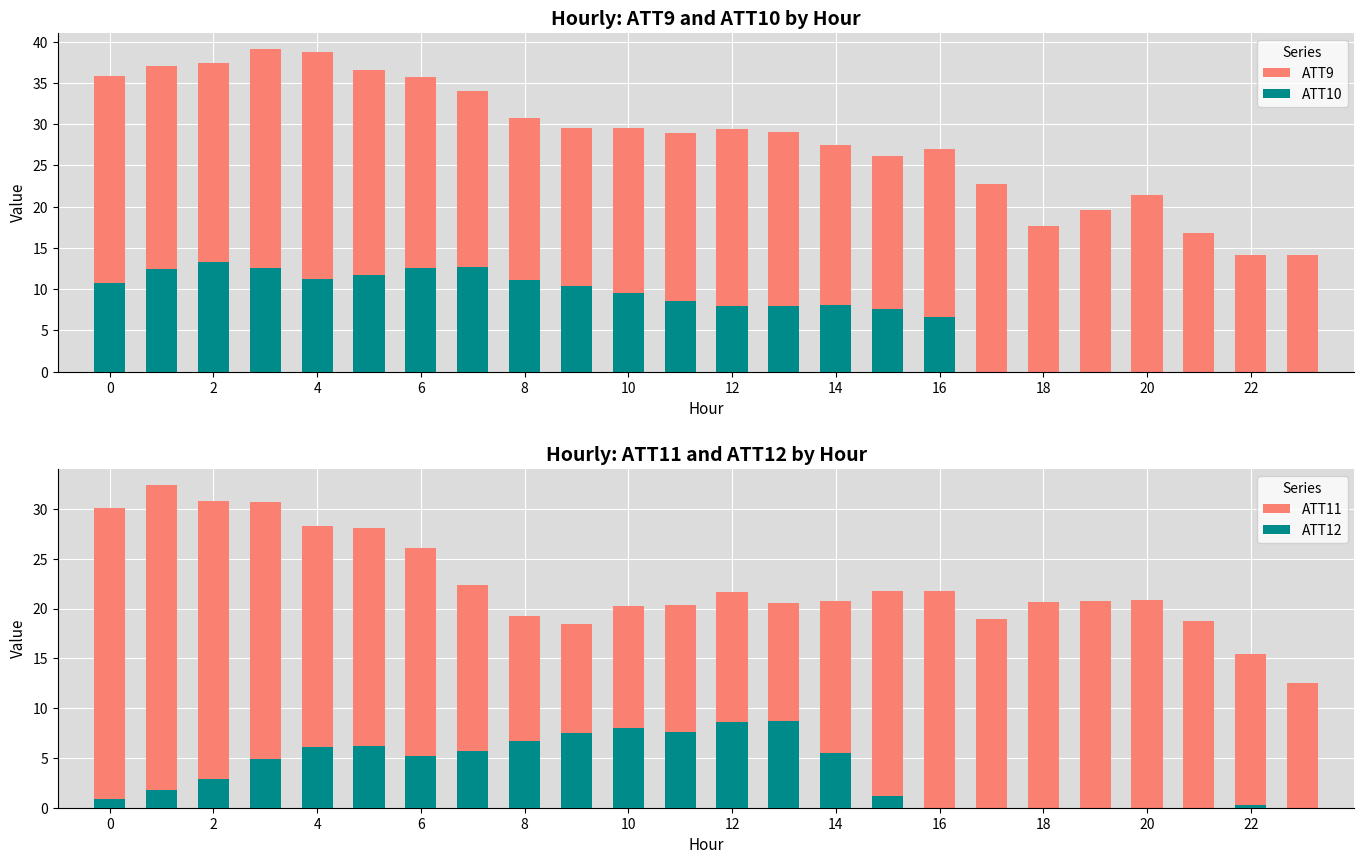

Which series has the widest spread of values?

ATT9